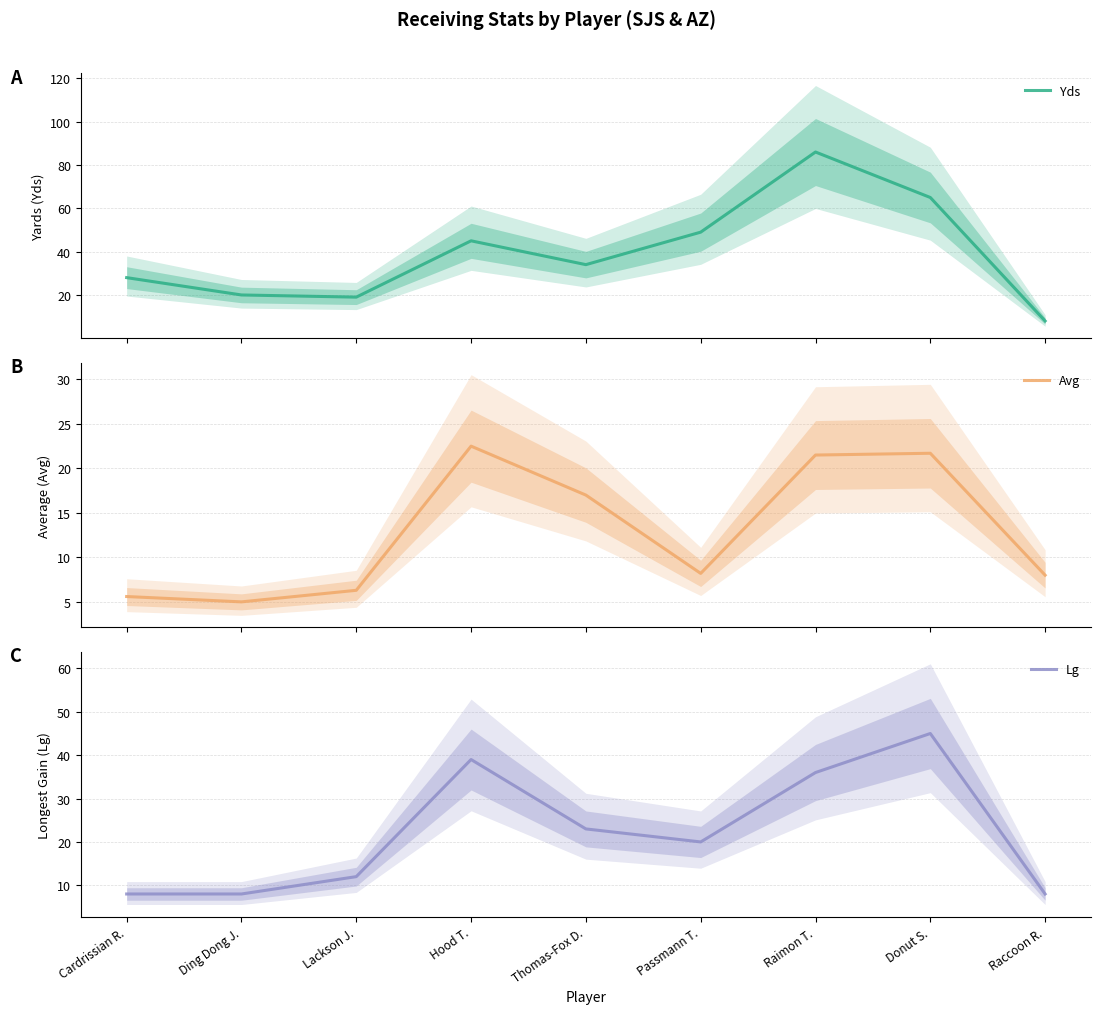

At which category does the chart reach its minimum across all series?

Ding Dong J.